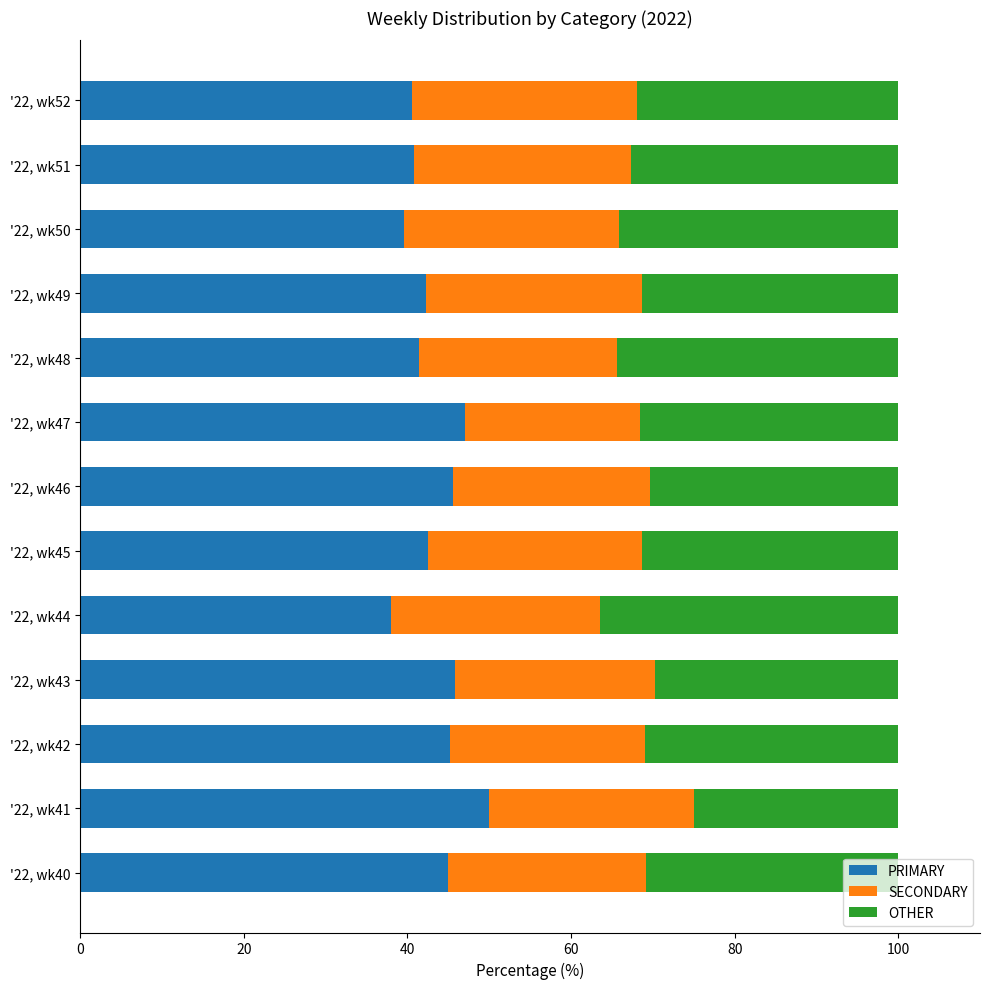

What is the lowest value of the PRIMARY series?

38.0